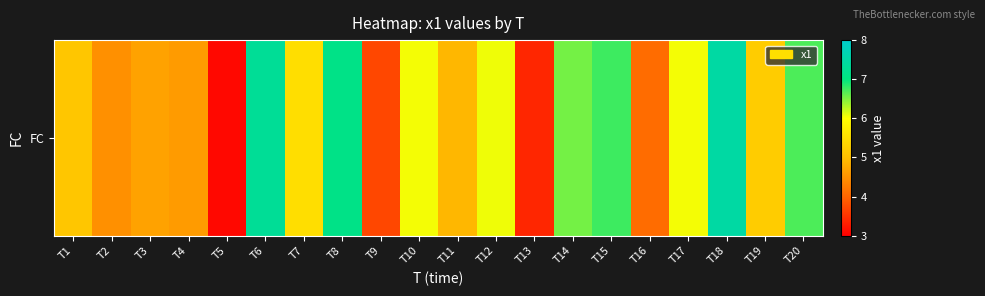

How many data points are less than 5?

8